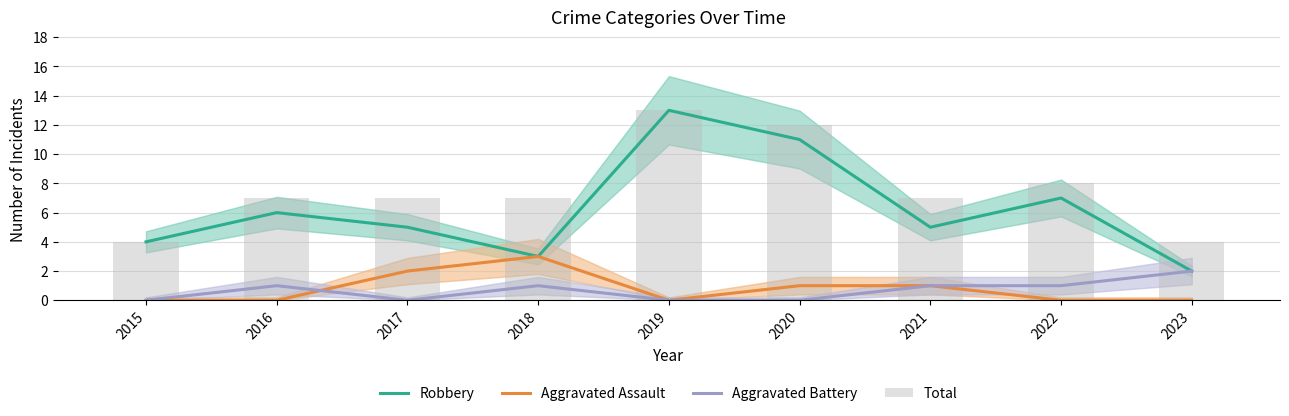

At which category is the sum across all series the highest?

2019